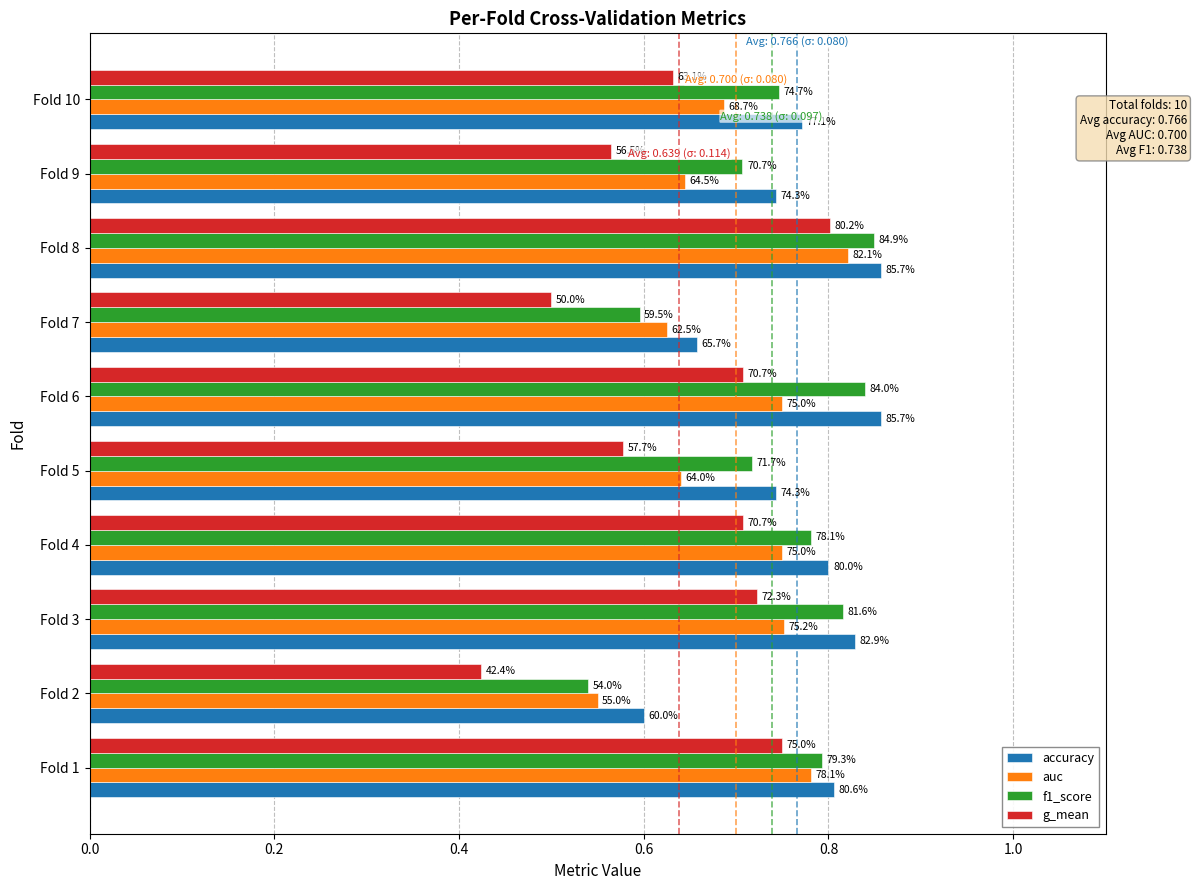

What are all the series names shown in the legend?

accuracy, auc, f1_score, g_mean